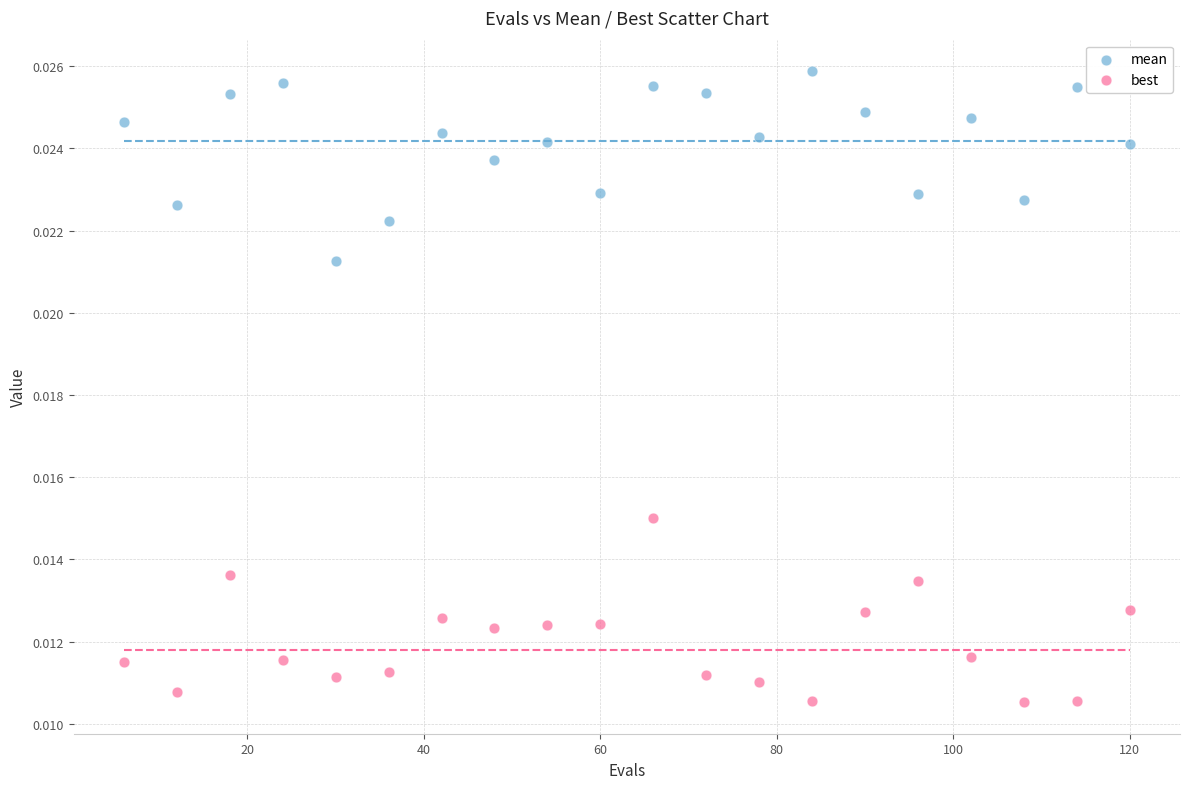

What is the X range (max minus min) for the scatter plot?

114.0